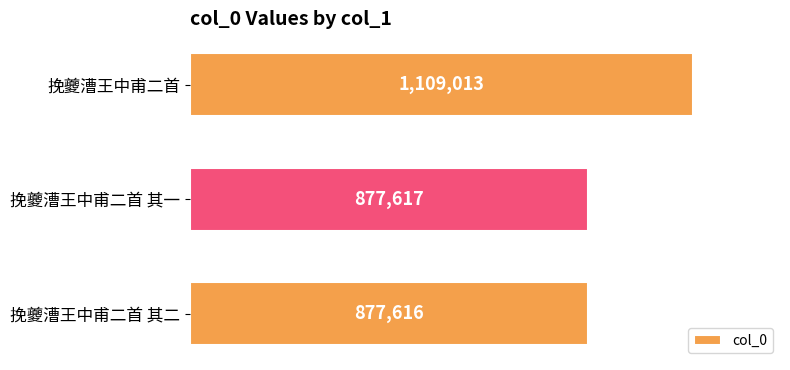

Rank the categories by value from highest to lowest.

挽夔漕王中甫二首, 挽夔漕王中甫二首 其一, 挽夔漕王中甫二首 其二